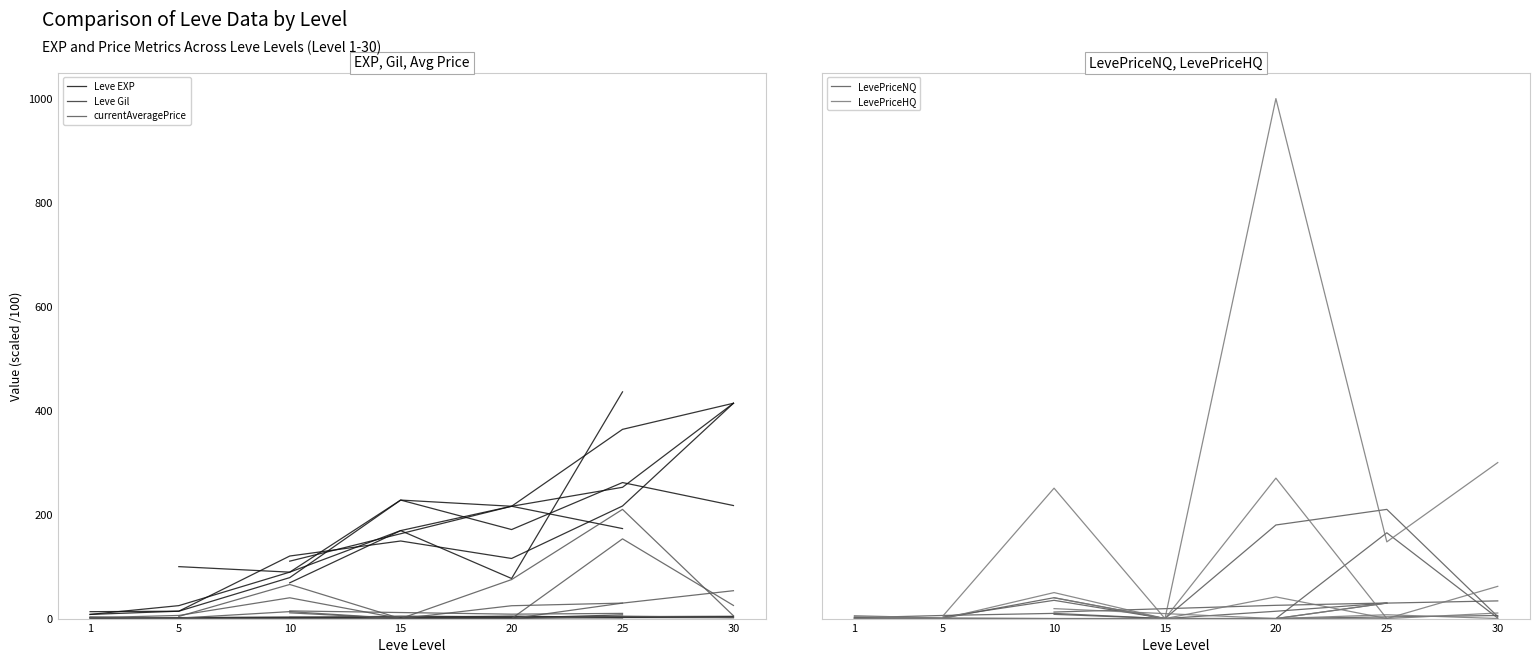

Which category has the highest value in the Leve Gil series?

15